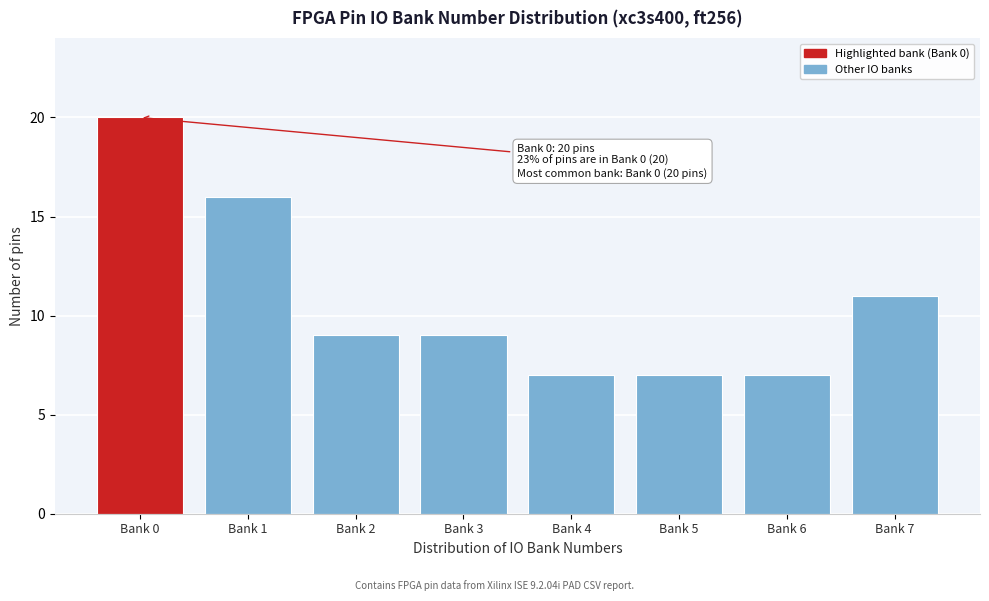

Reading left to right, list all the values displayed in this chart.

20	16	9	9	7	7	7	11